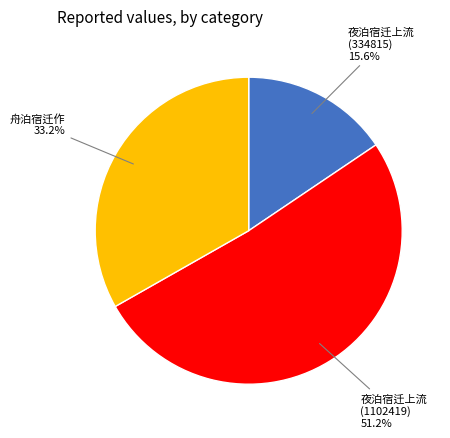

Count the number of slices in the pie.

3